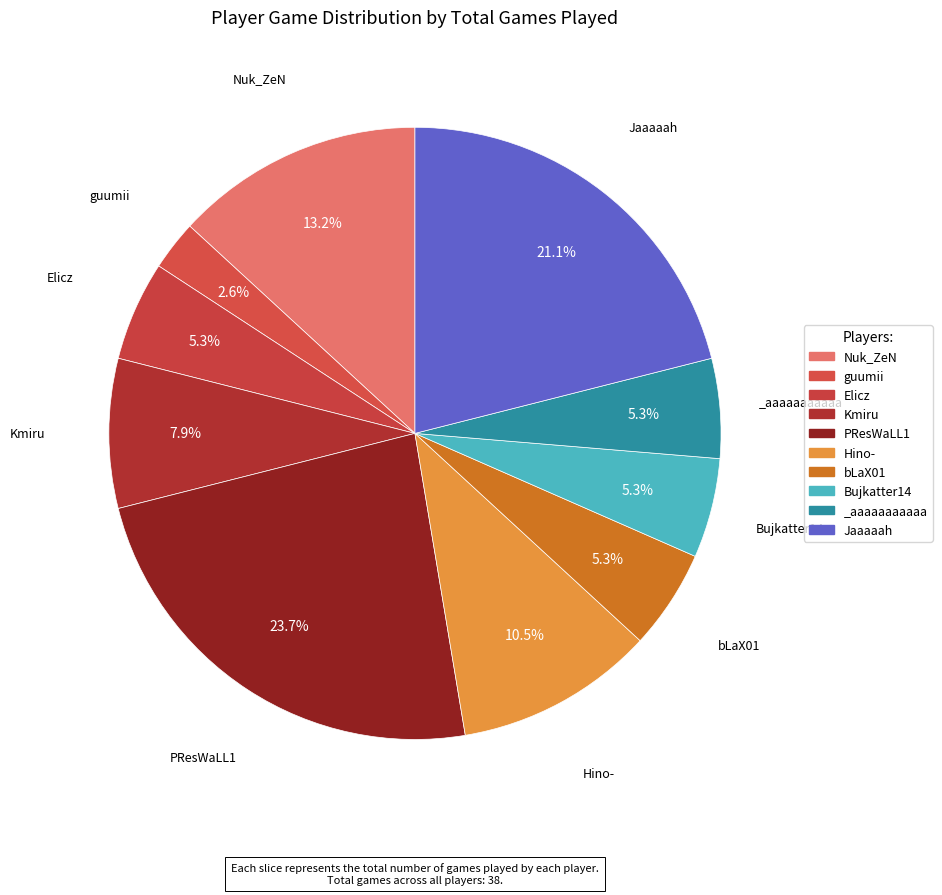

How many segments does this pie chart have?

10